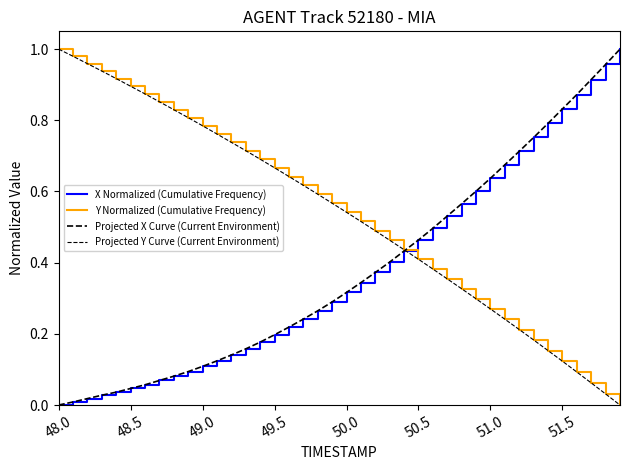

Does the chart have visible grid lines?

No